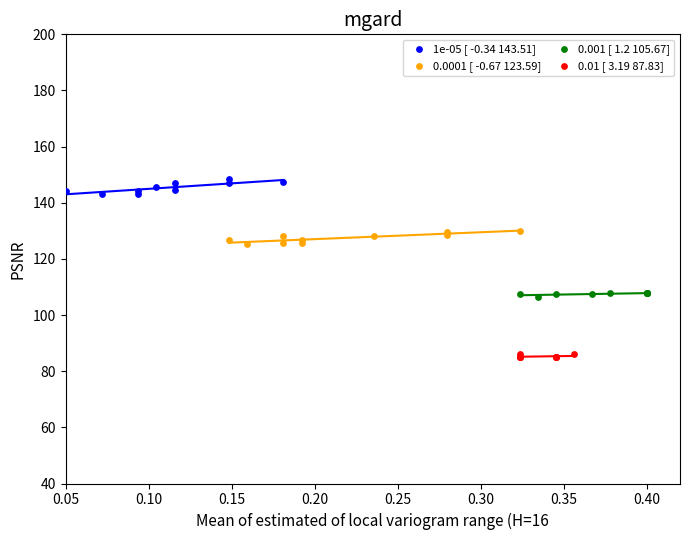

Which series reaches the minimum Y coordinate?

0.01 [ 3.19 87.83]